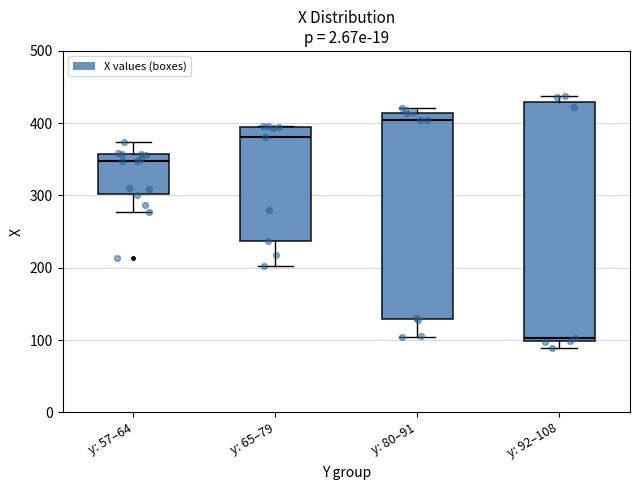

Reading left to right, transcribe this box plot: for each box, give where its median line is, the range the box spans, and where its two whiskers end, as read against the y-axis. The values are not printed on the chart, so give them approximately, as read against the axis.

y: 57–64: median 350, box 300 to 360, whiskers 280 to 370
y: 65–79: median 380, box 240 to 400, whiskers 200 to 400
y: 80–91: median 400, box 130 to 410, whiskers 100 to 420
y: 92–108: median 100 (just above the box's lower edge), box 100 to 430, whiskers 90 to 440